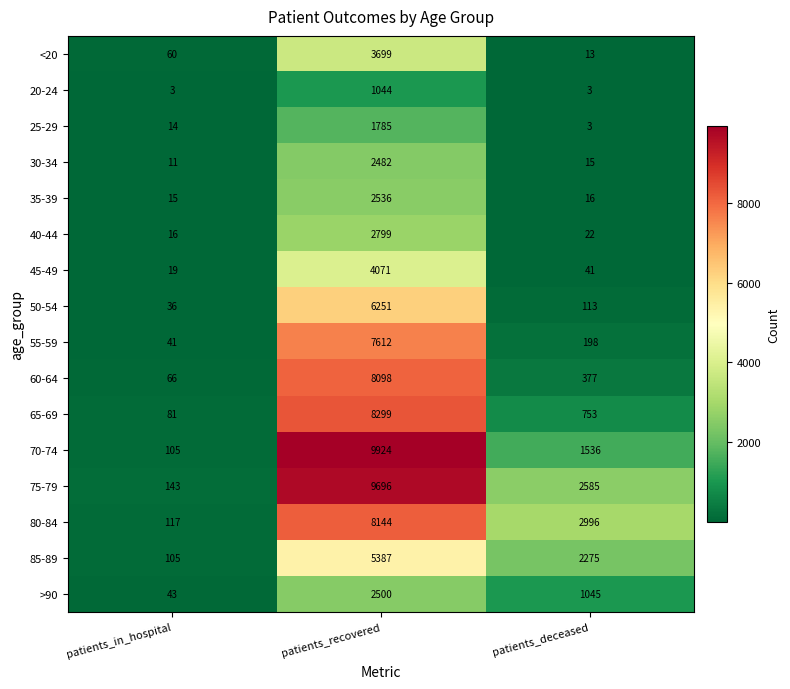

At which category is the sum across all series the highest?

patients_recovered